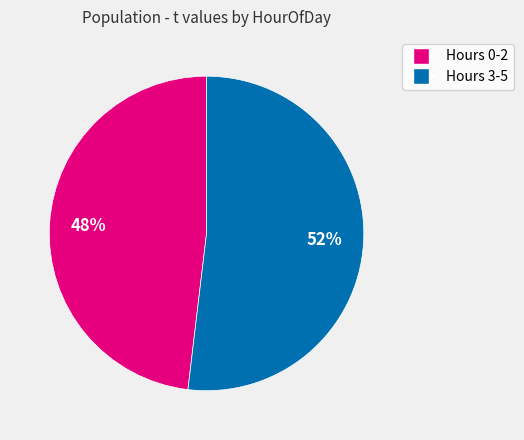

Is there a majority slice in this chart?

Yes